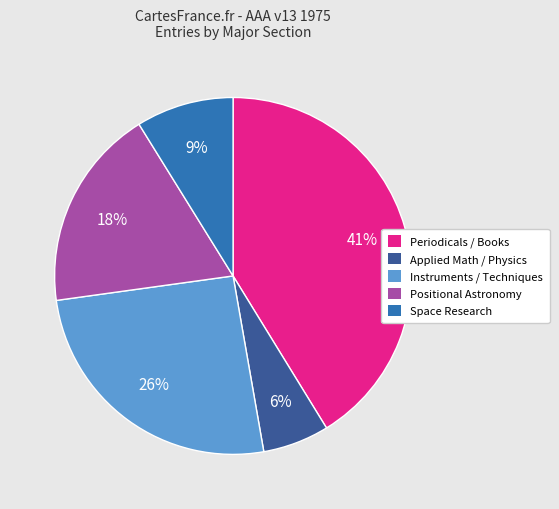

Is it true that Periodicals / Books is 49% of the pie?

False